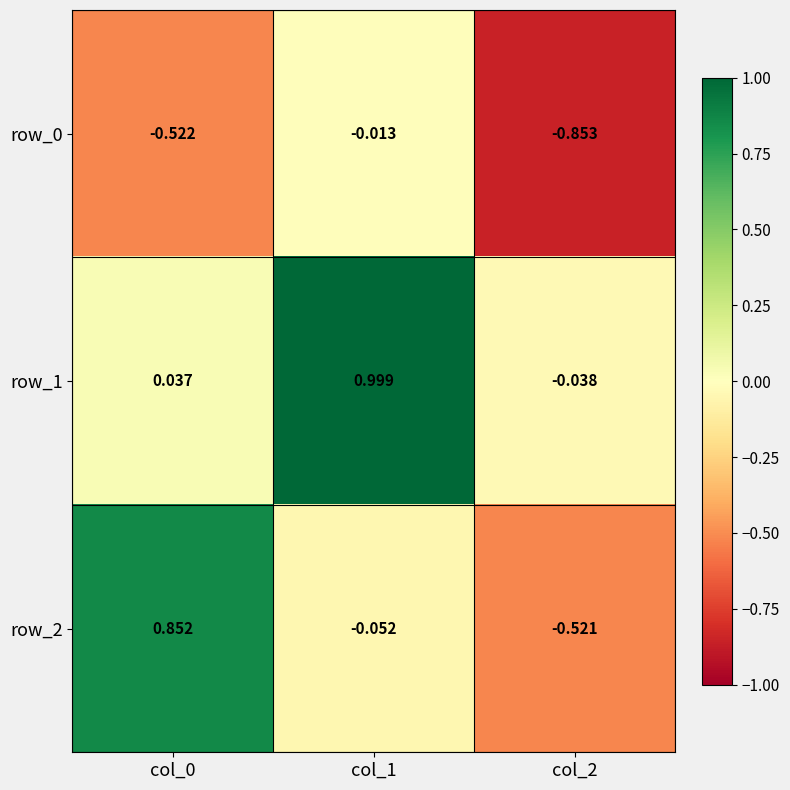

Which series has the largest range (max minus min)?

row_2